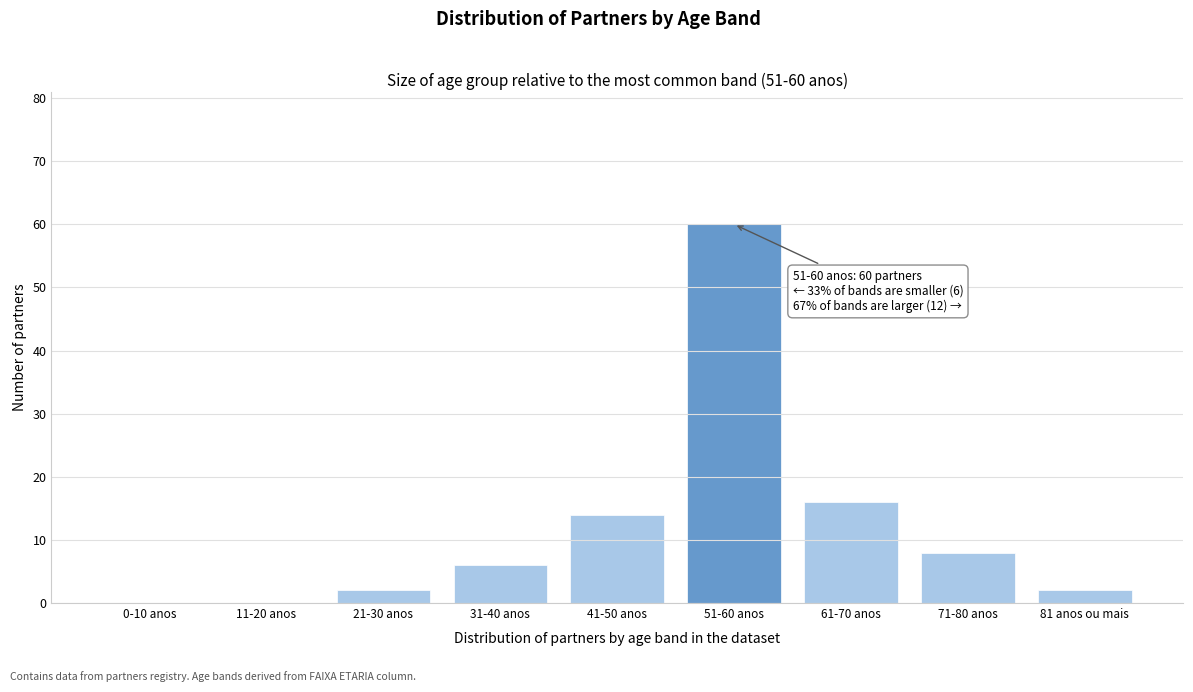

Reading right to left, extract all data points from this chart.

81 anos ou mais=2	71-80 anos=8	61-70 anos=16	51-60 anos=60	41-50 anos=14	31-40 anos=6	21-30 anos=2	11-20 anos=0	0-10 anos=0